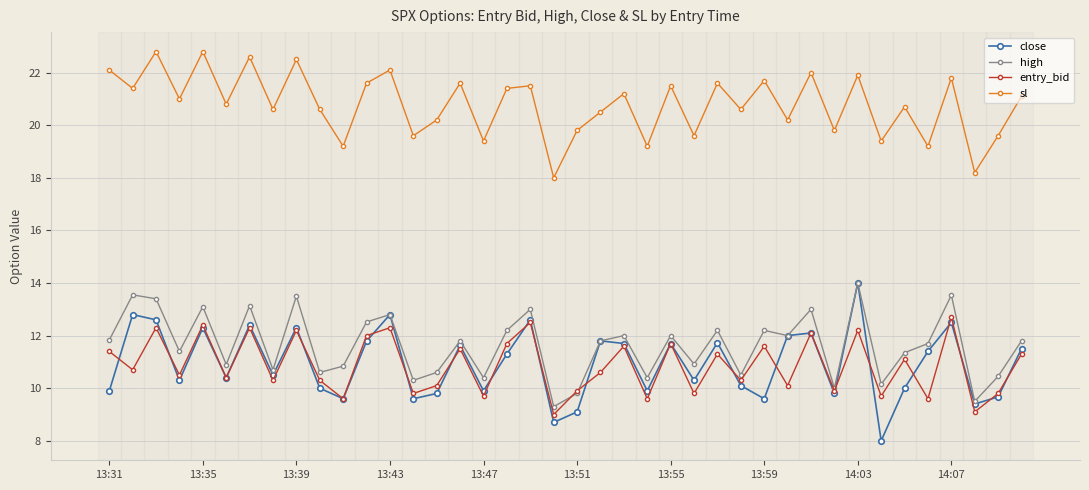

What is the value of the close point at the 28th from the left?

10.1